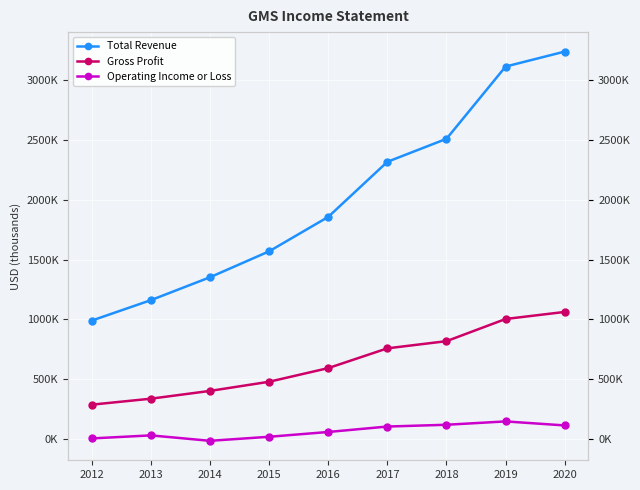

True or false: Total Revenue has more than 1 points higher than both neighbors.

False